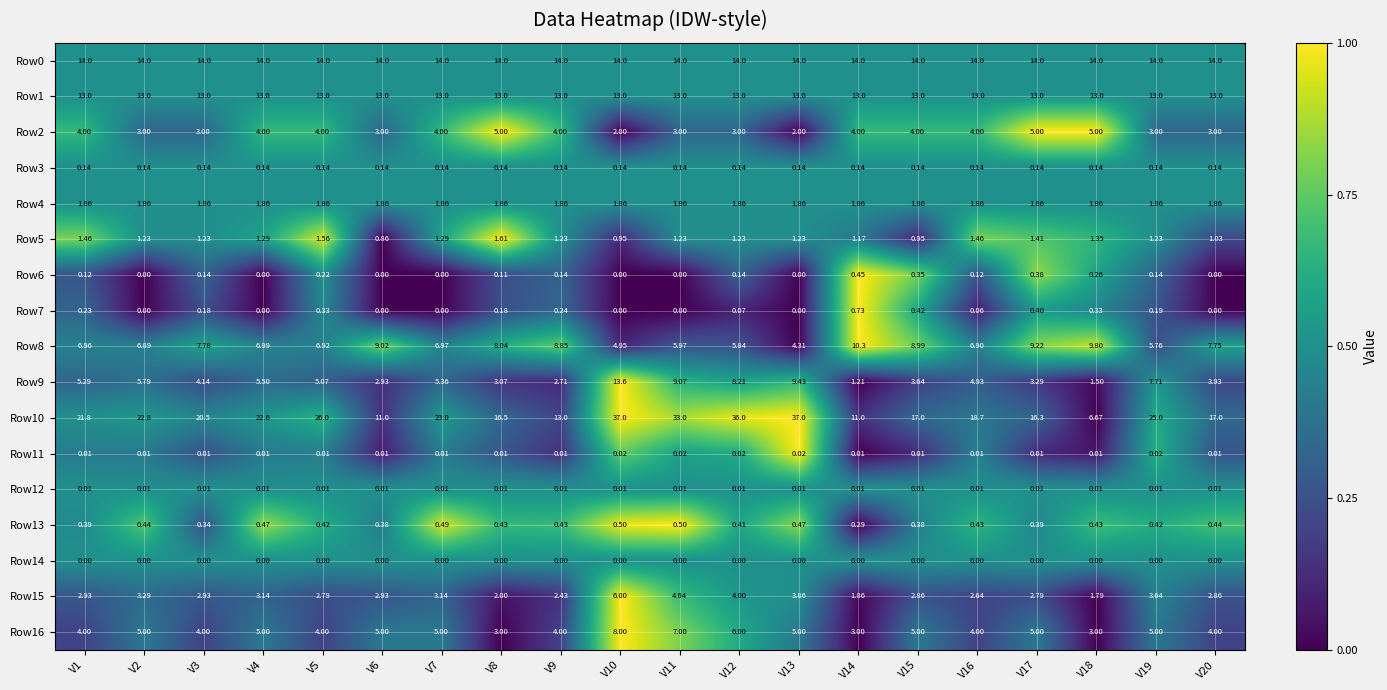

Is the value of Row13 at V5 greater than the value of Row1 at V8?

No